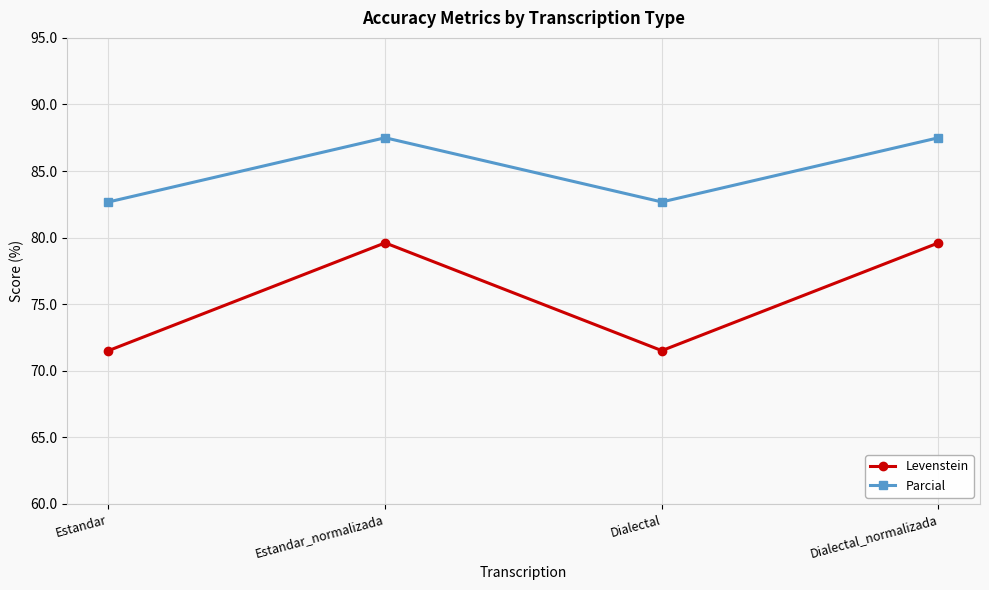

Which series changed the most between Estandar and Dialectal_normalizada?

Levenstein